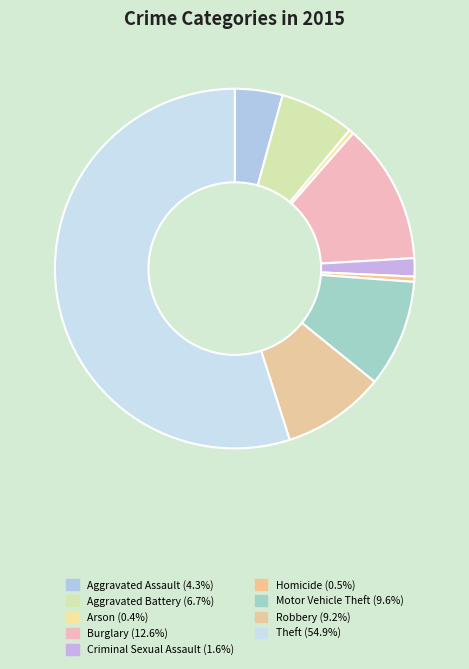

Does any single category account for the majority?

Yes